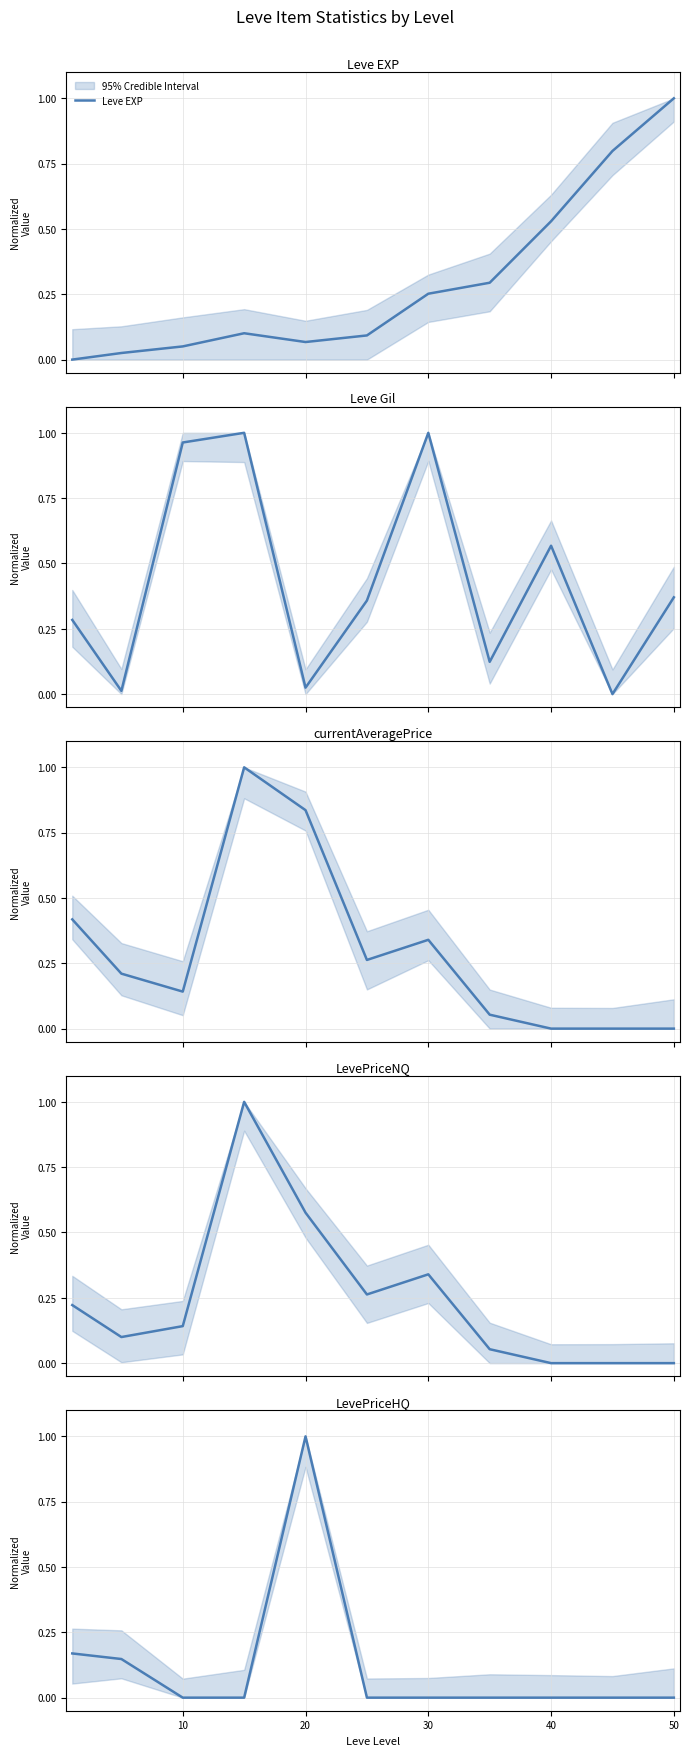

What is the maximum value for Leve EXP?

1.0